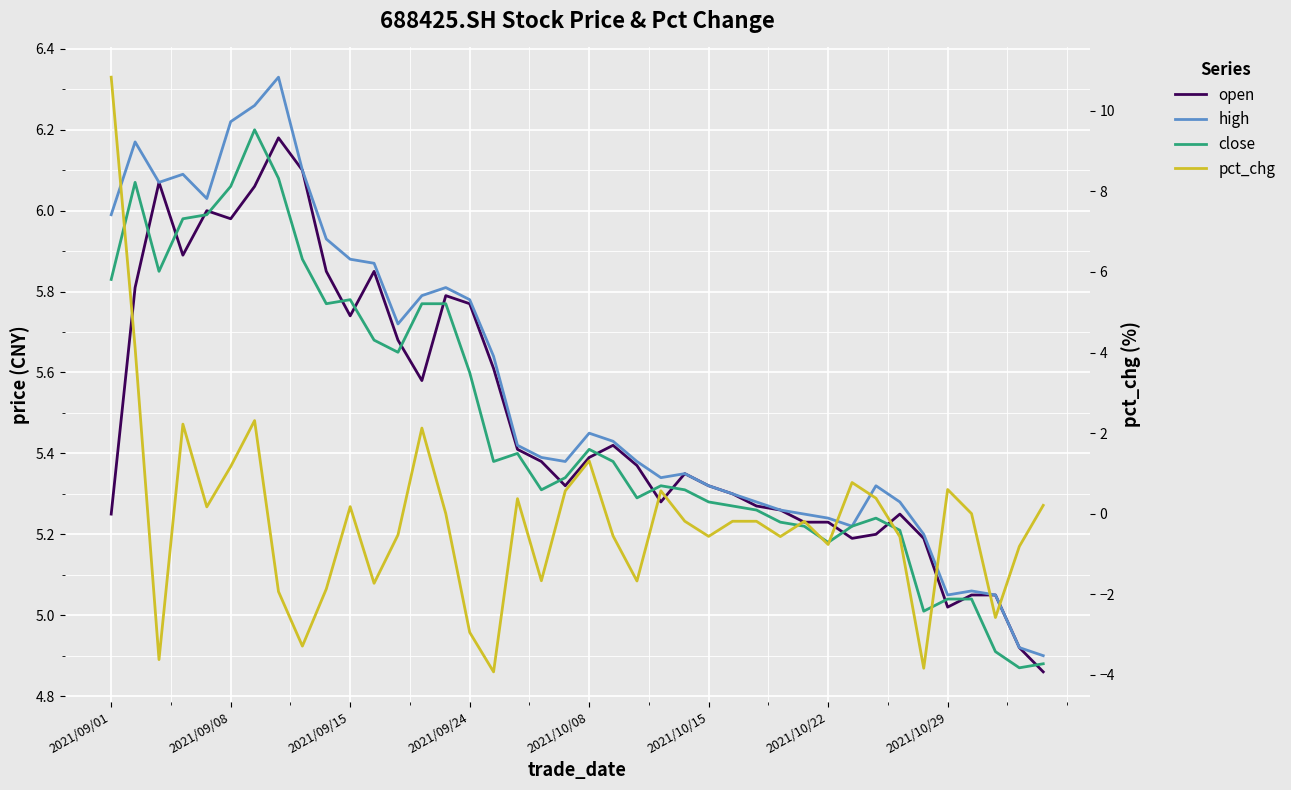

Count the number of categories in the chart.

40